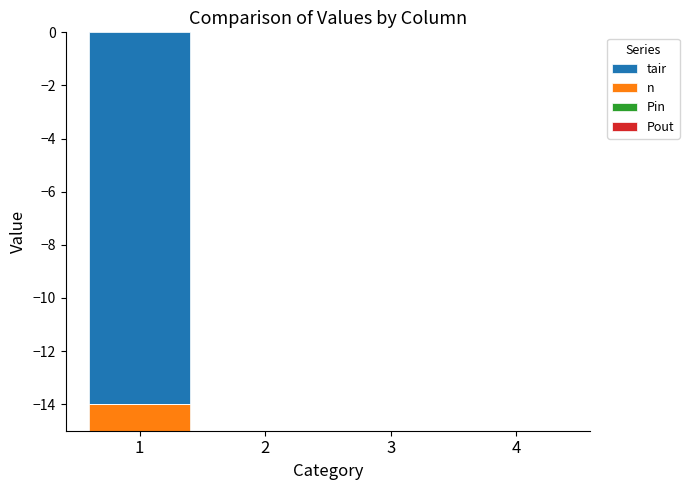

How many data points in tair are less than 0?

1